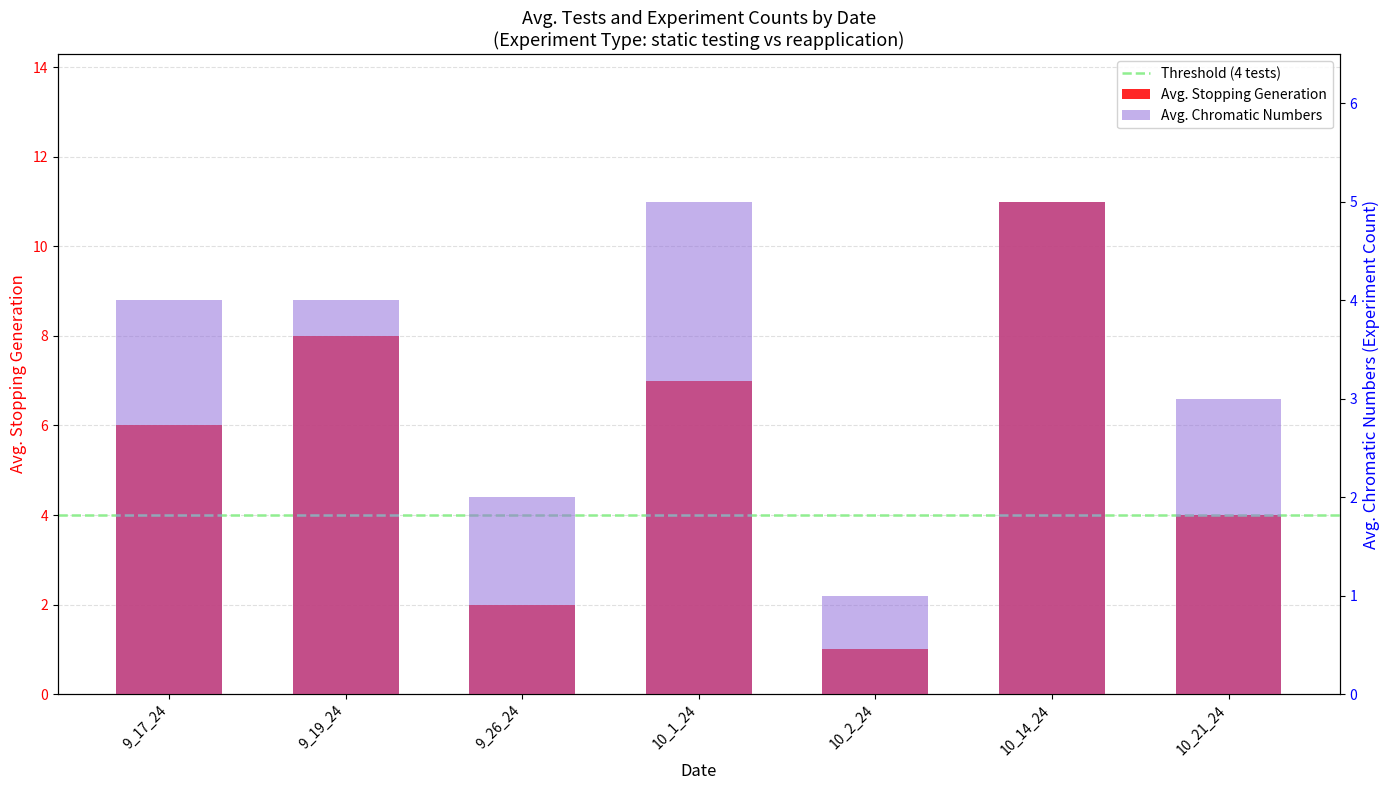

Is it true that Avg. Chromatic Numbers equals 1 at 10_2_24?

True